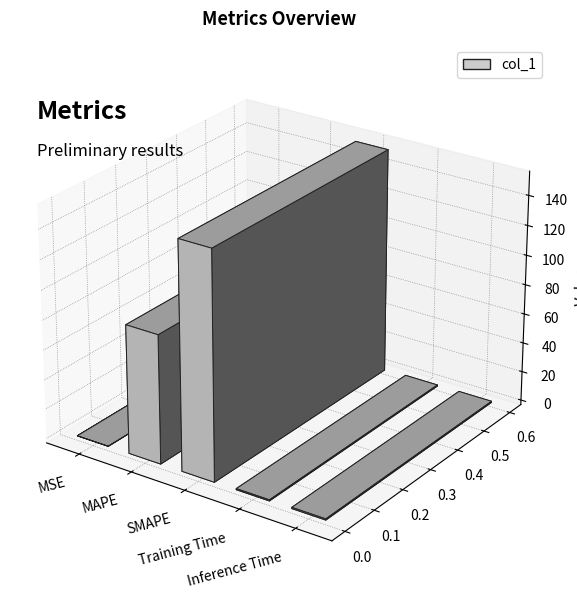

Reading left to right, what are all the values shown in this chart?

0.0	86.6	152.9	0.7	0.8